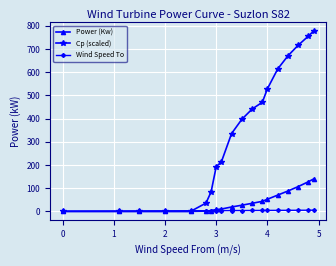

How many lines are shown in the chart?

3